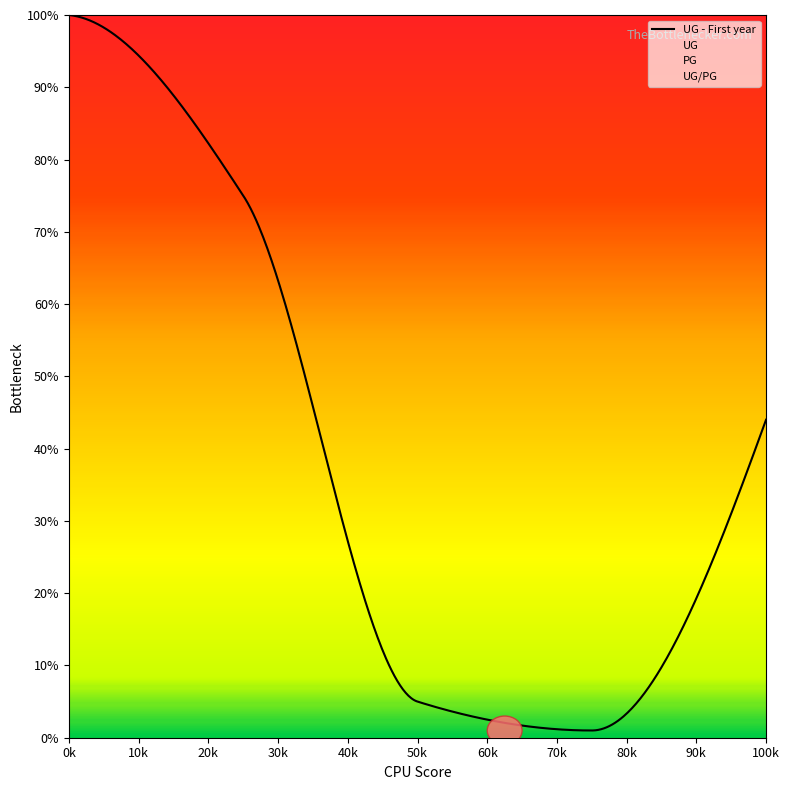

Is the value of UG at 1 greater than the value of UG - First year at 0?

Yes